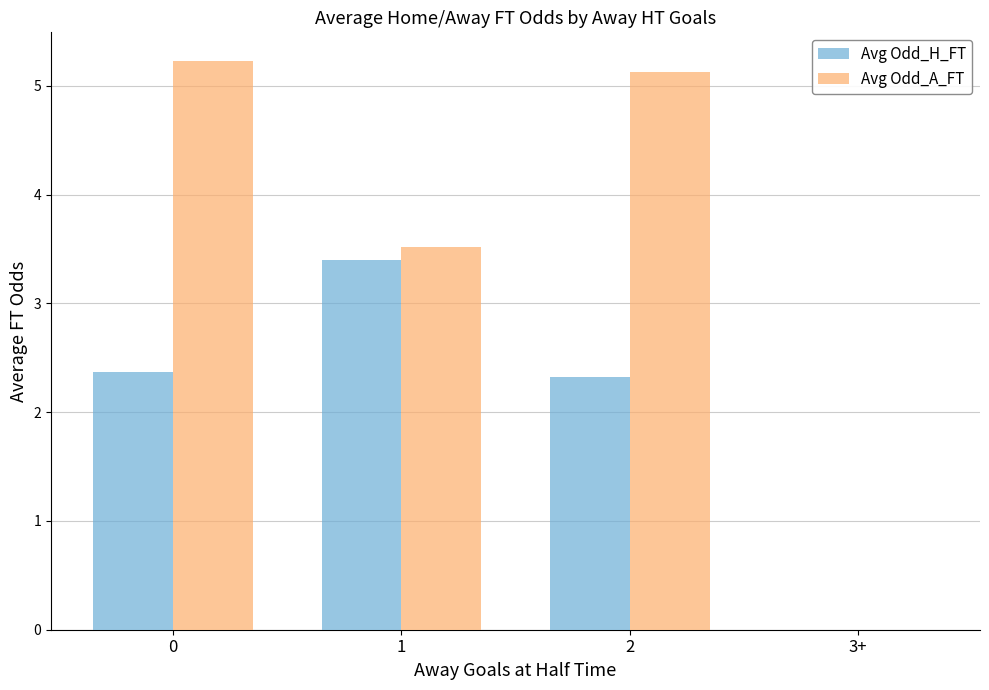

Reading right to left, what are all the values shown in this chart?

Avg Odd_H_FT: 3+=0.0	2=2.3	1=3.4	0=2.4
Avg Odd_A_FT: 3+=0.0	2=5.1	1=3.5	0=5.2